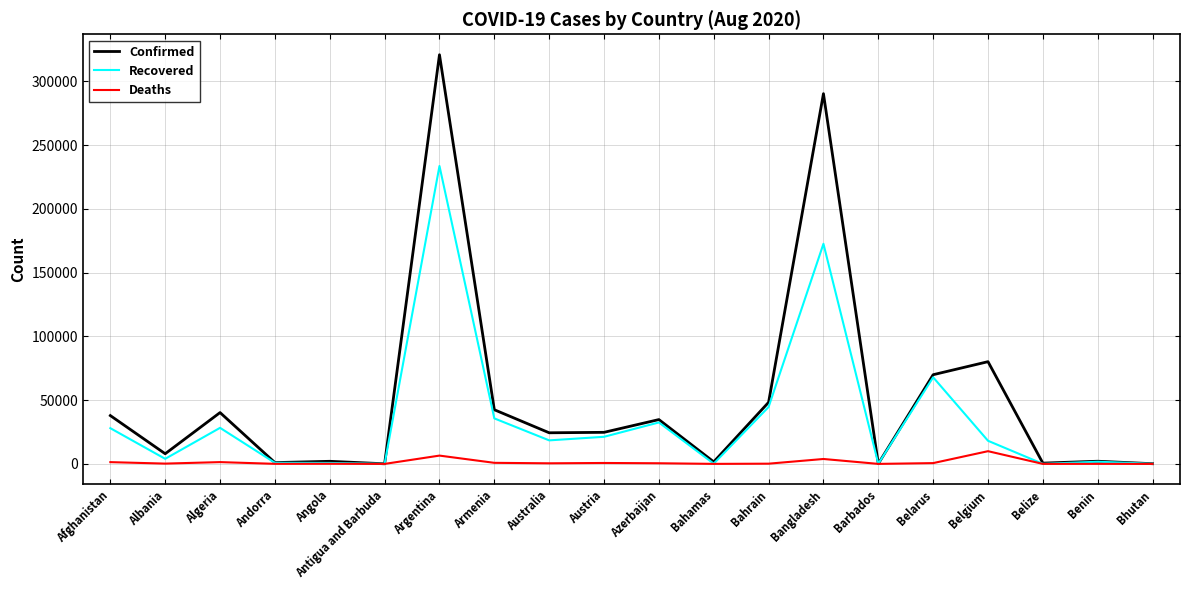

Rank the series by their average value, from lowest to highest.

Deaths, Recovered, Confirmed